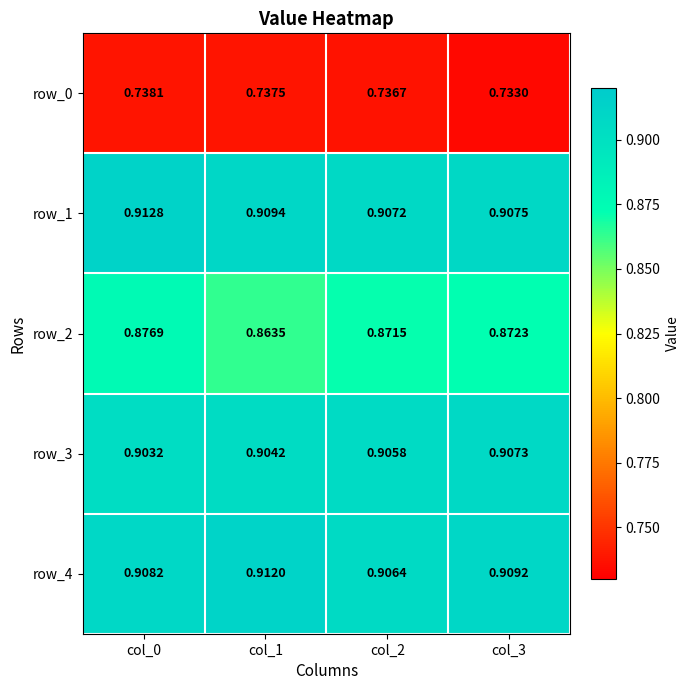

Between col_0 and col_3, which series saw the biggest shift?

row_1